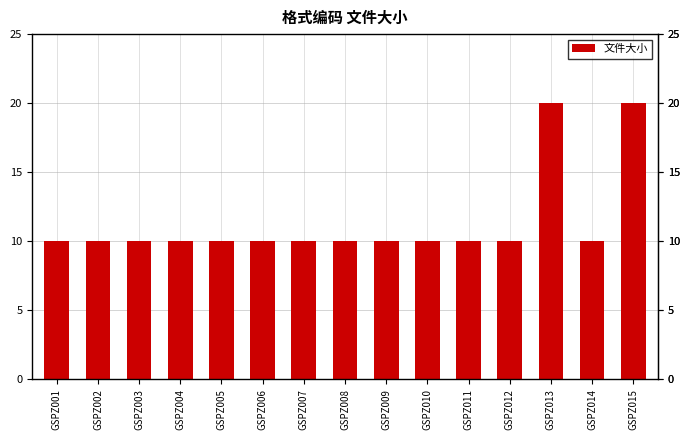

How many bars are there in total?

15